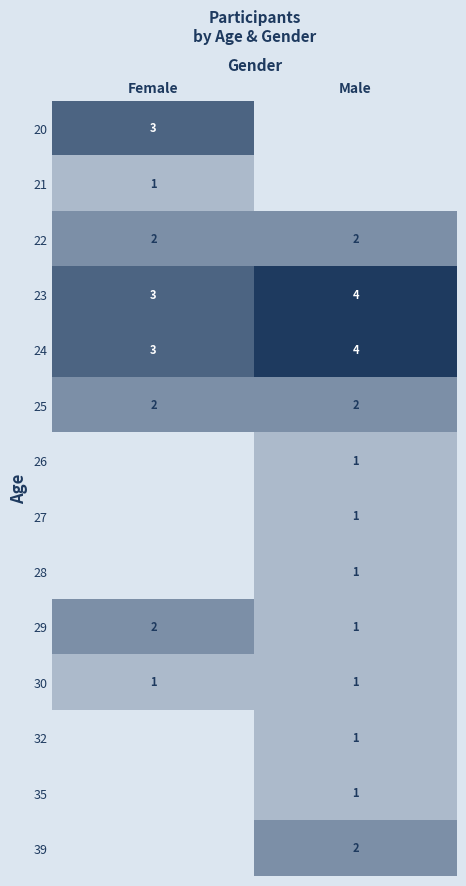

Is it true that 27 equals 1 at Male?

True